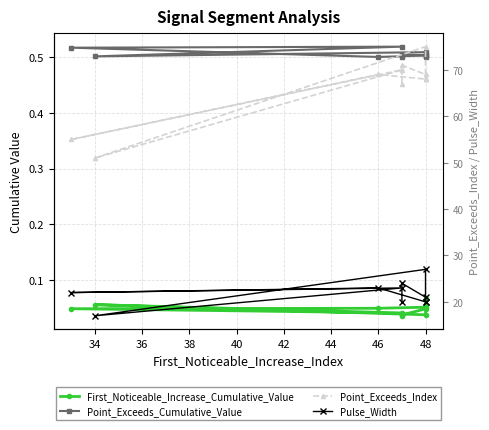

Between 48 and 46, which is larger?

48